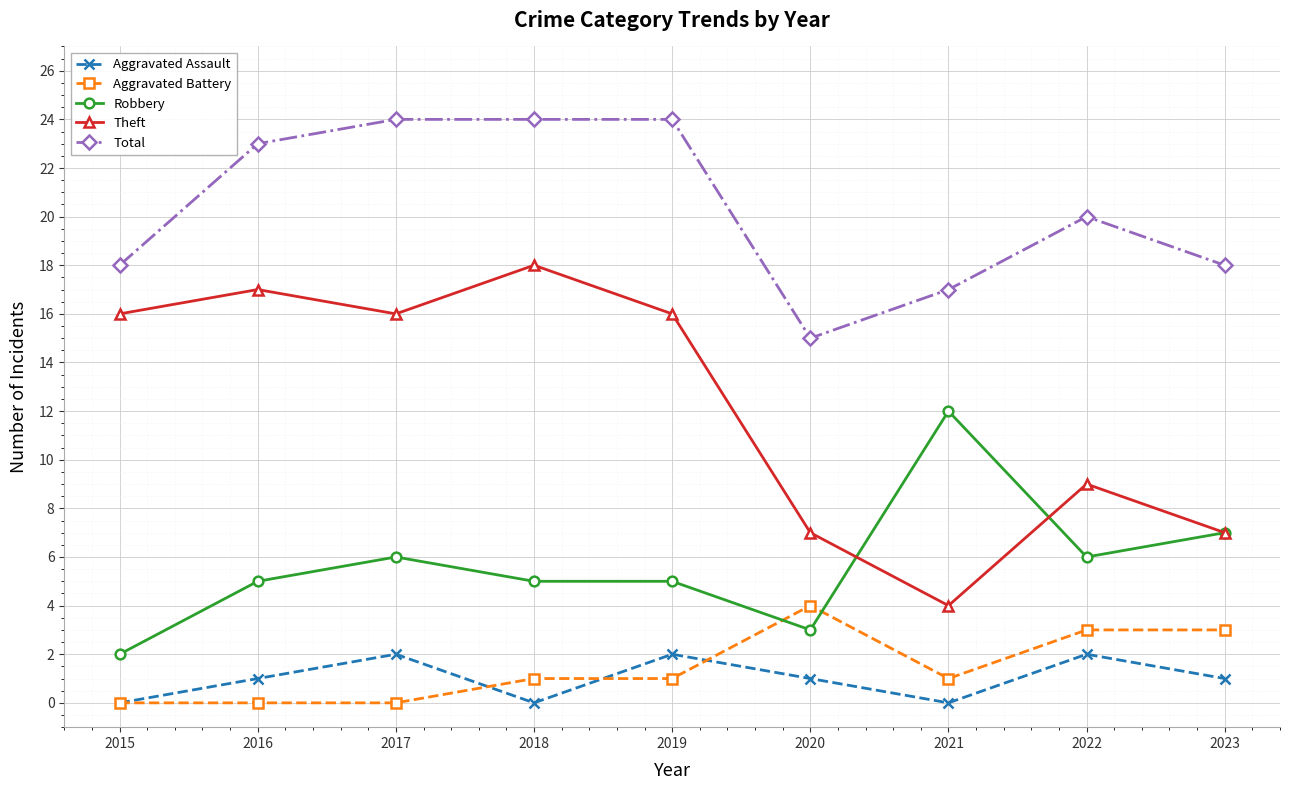

What is the spread (max minus min) of values at 2015?

18